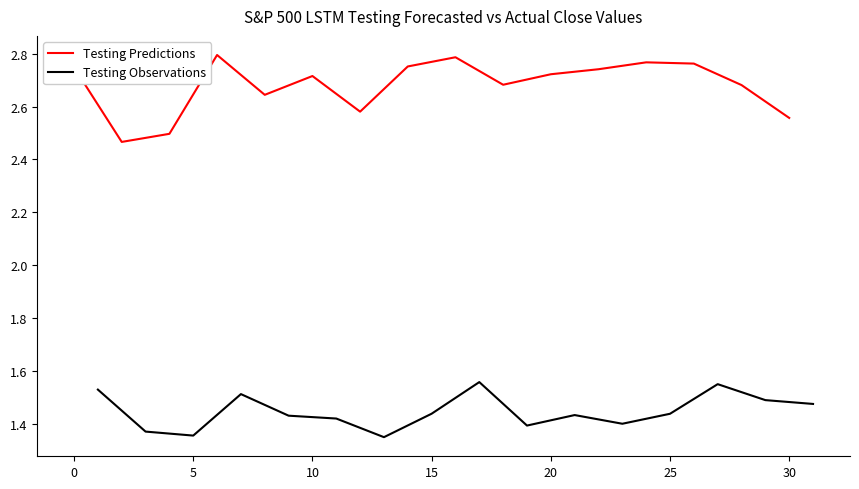

True or false: Testing Predictions and Testing Observations intersect in this chart.

False